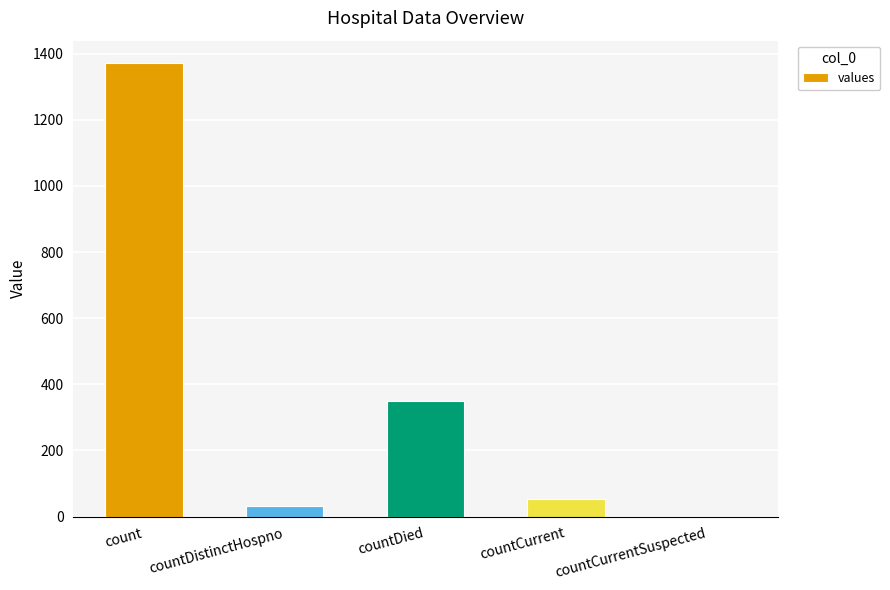

What is the maximum value shown in the chart?

1371